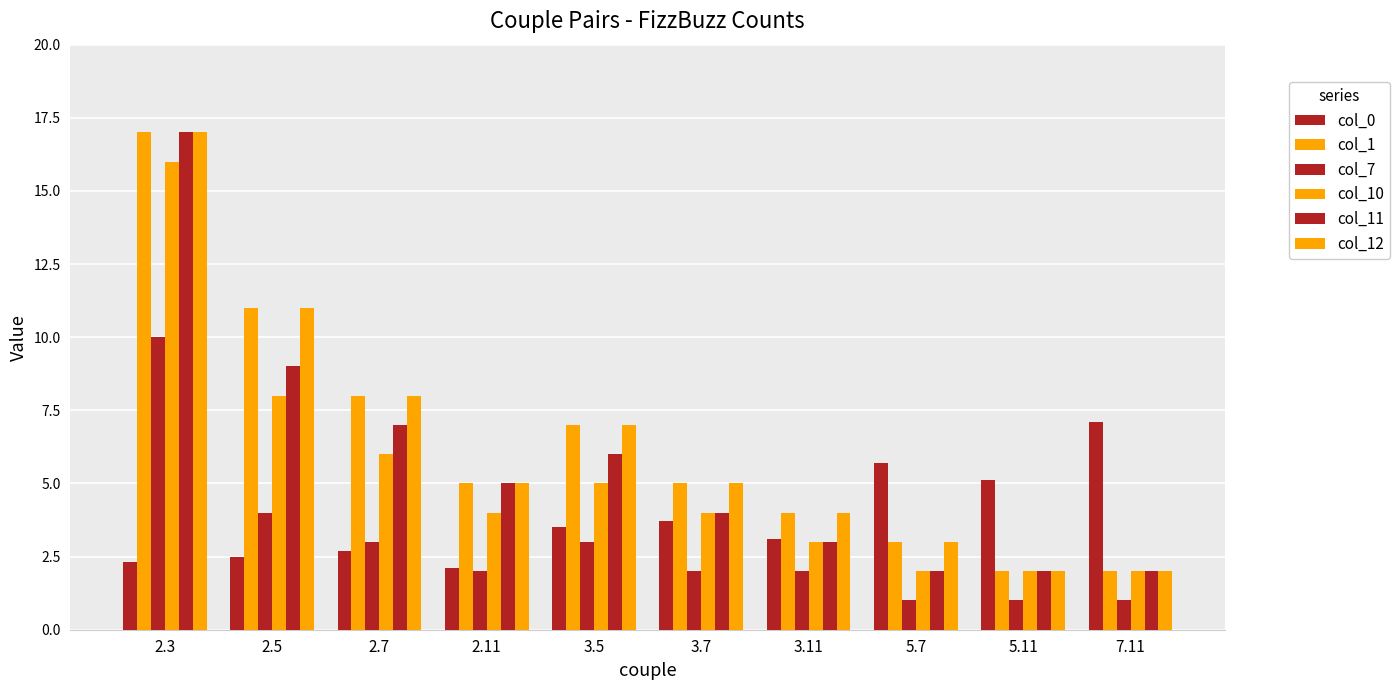

List the series in order of their peak value, lowest first.

col_0, col_7, col_10, col_1, col_11, col_12